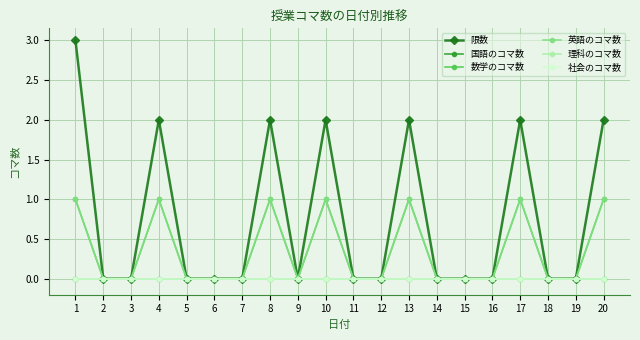

Reading left to right, transcribe all the data shown in this chart.

限数: 1=3	2=0	3=0	4=2	5=0	6=0	7=0	8=2	9=0	10=2	11=0	12=0	13=2	14=0	15=0	16=0	17=2	18=0	19=0	20=2
国語のコマ数: 1=0	2=0	3=0	4=0	5=0	6=0	7=0	8=0	9=0	10=0	11=0	12=0	13=0	14=0	15=0	16=0	17=0	18=0	19=0	20=0
数学のコマ数: 1=1	2=0	3=0	4=1	5=0	6=0	7=0	8=1	9=0	10=1	11=0	12=0	13=1	14=0	15=0	16=0	17=1	18=0	19=0	20=1
英語のコマ数: 1=1	2=0	3=0	4=1	5=0	6=0	7=0	8=1	9=0	10=1	11=0	12=0	13=1	14=0	15=0	16=0	17=1	18=0	19=0	20=1
理科のコマ数: 1=0	2=0	3=0	4=0	5=0	6=0	7=0	8=0	9=0	10=0	11=0	12=0	13=0	14=0	15=0	16=0	17=0	18=0	19=0	20=0
社会のコマ数: 1=0	2=0	3=0	4=0	5=0	6=0	7=0	8=0	9=0	10=0	11=0	12=0	13=0	14=0	15=0	16=0	17=0	18=0	19=0	20=0